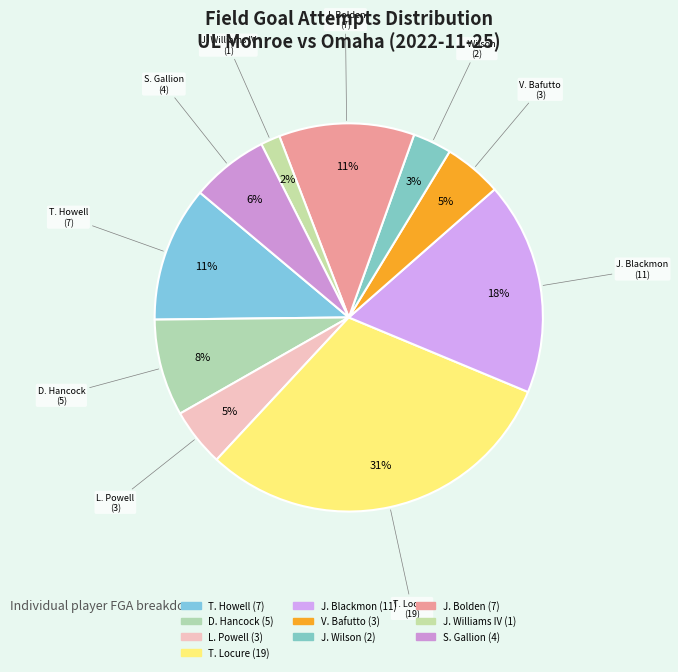

What is the change in value from L. Powell to T. Locure?

+16